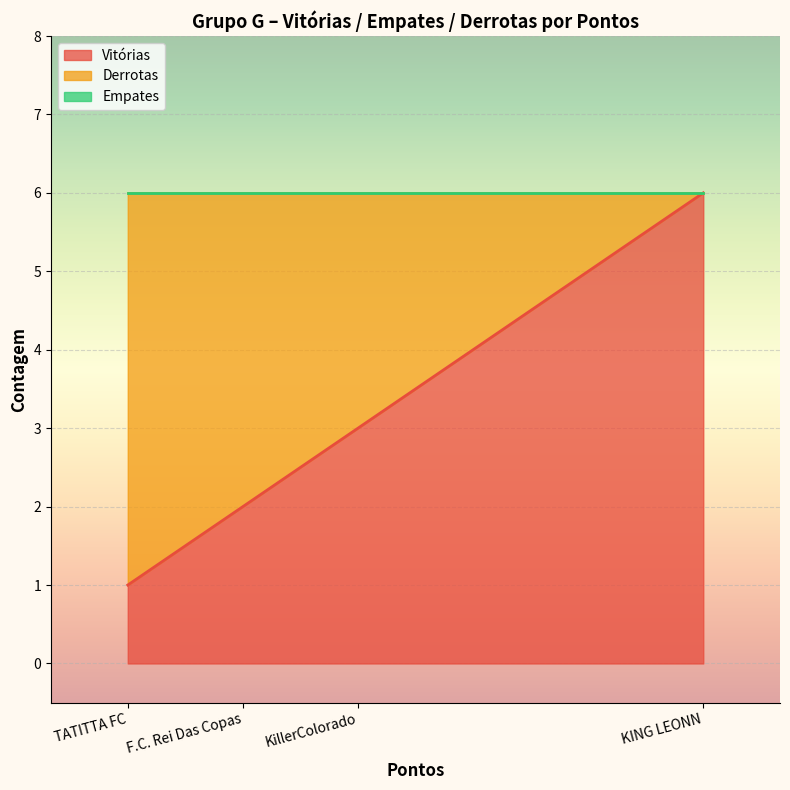

What are all the series names shown in the legend?

Vitórias, Derrotas, Empates